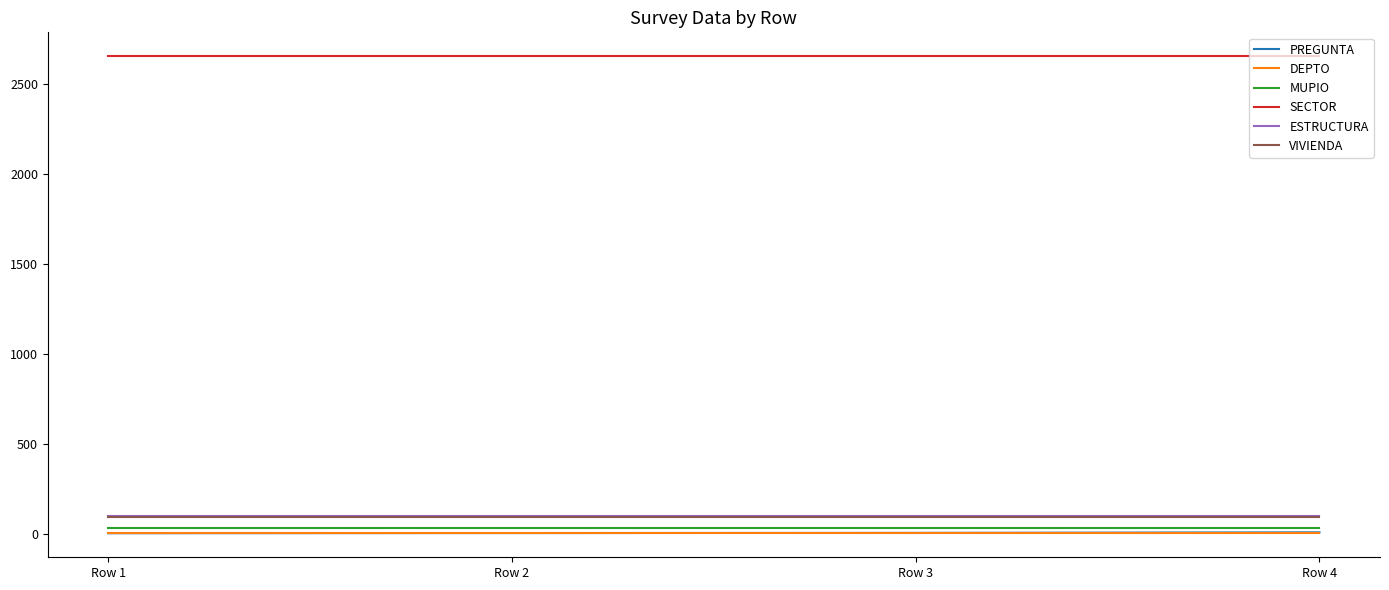

True or false: PREGUNTA and VIVIENDA cross at least once.

False